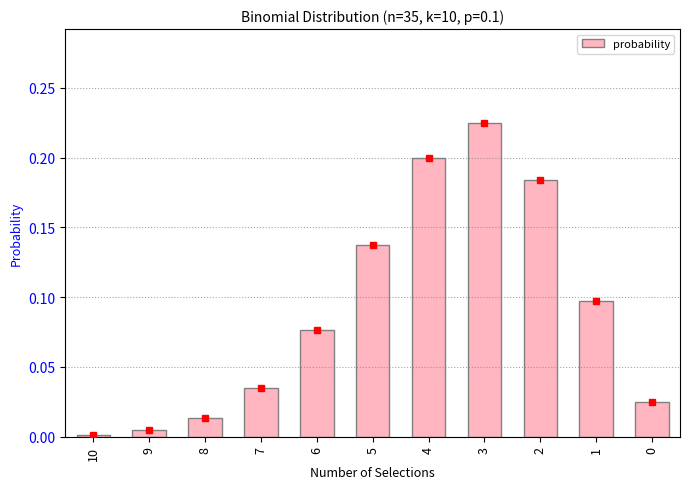

What is the sum of all values?

1.0